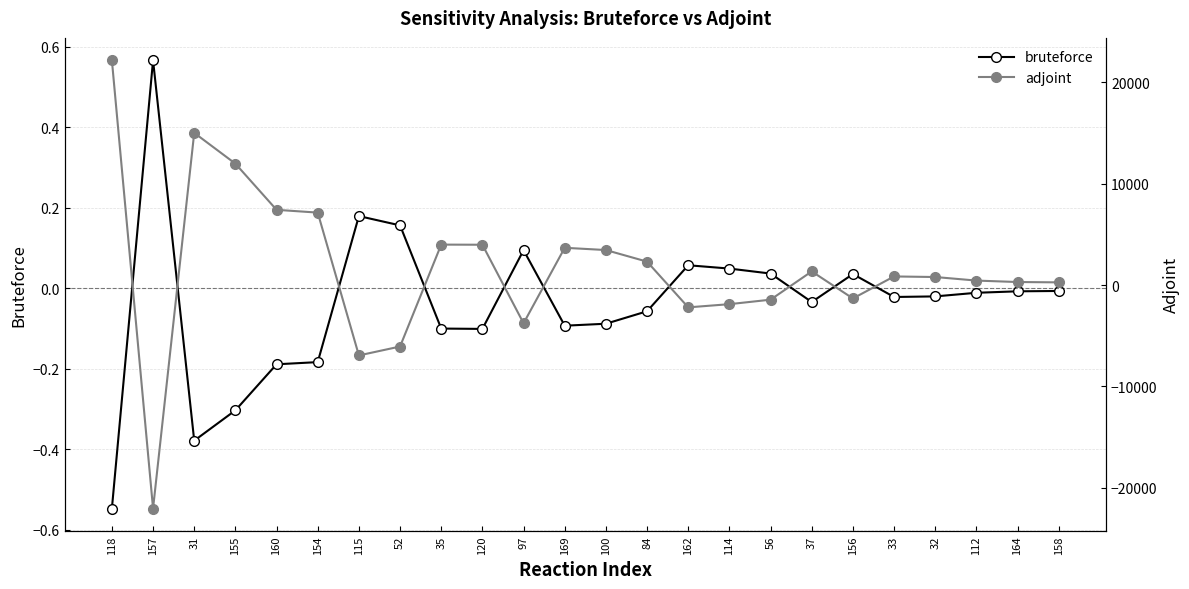

Rank the series at 37 from lowest to highest value.

bruteforce, adjoint